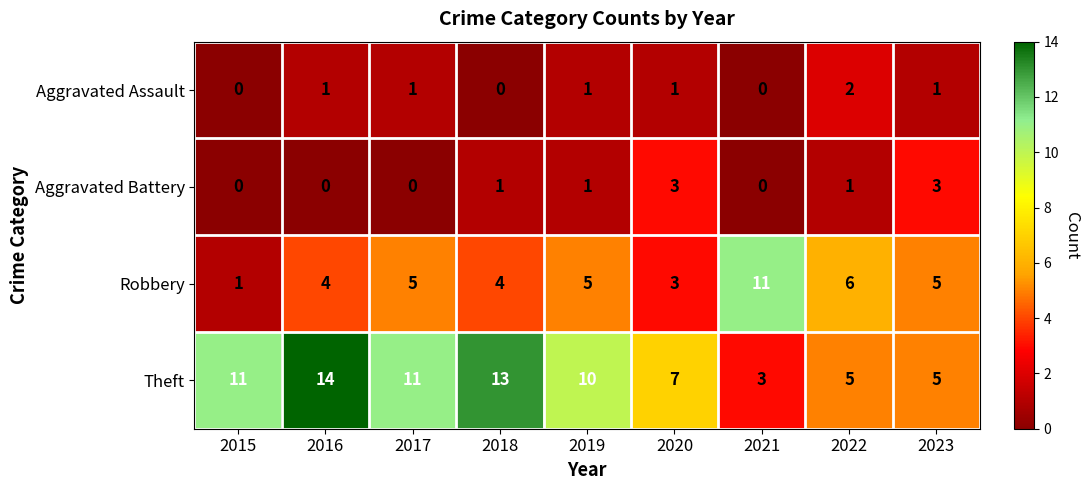

What is the total value across all series at 2018?

18